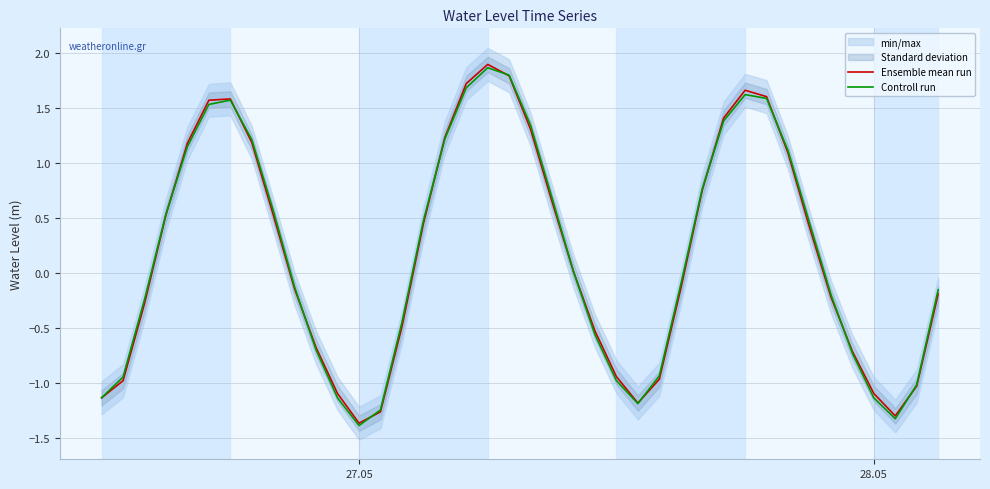

What is the minimum value for Ensemble mean run?

-1.4